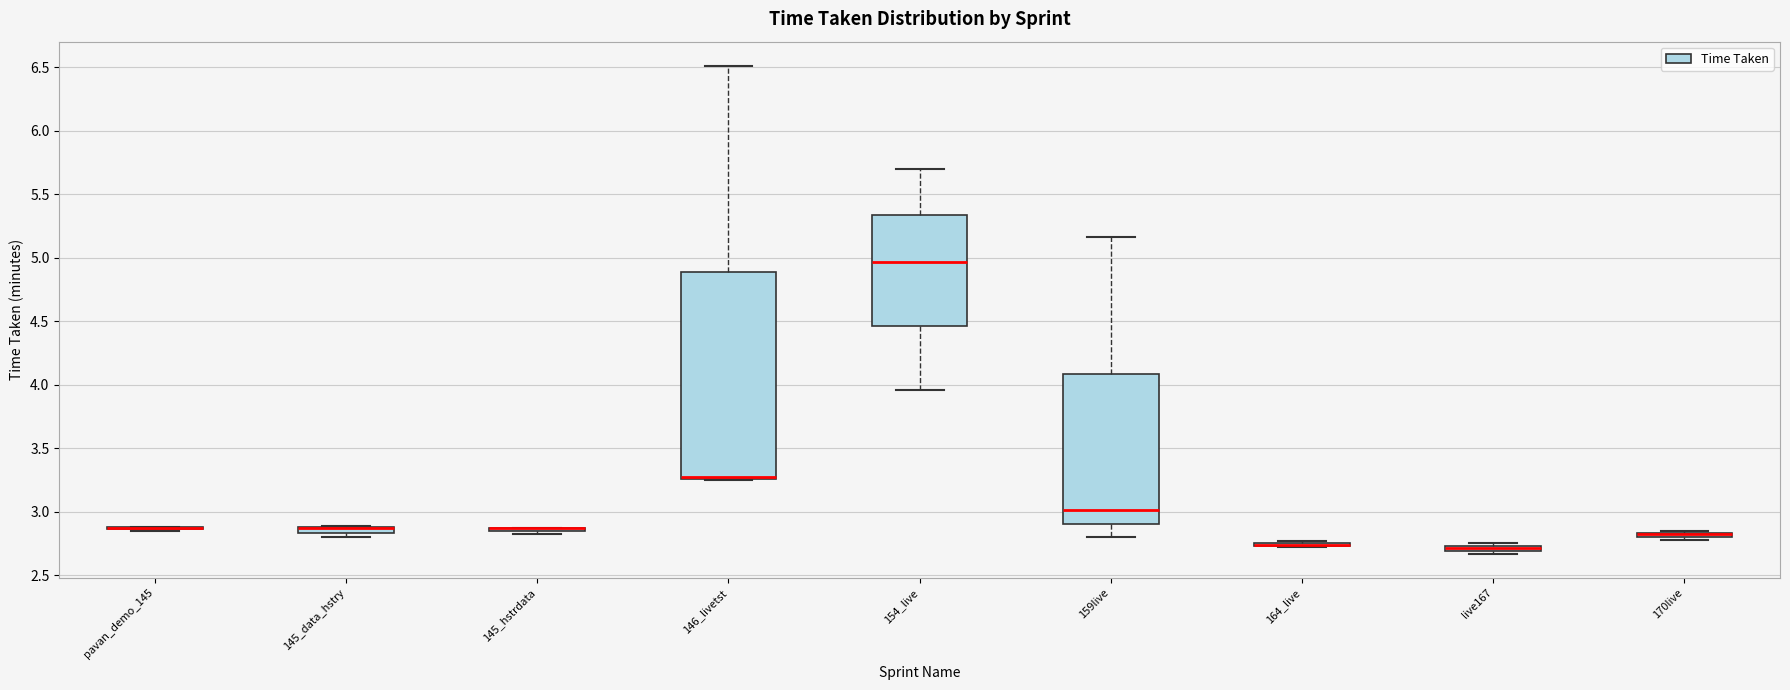

Comparing the boxes themselves (not the whiskers), which one is the tallest?

146_livetst